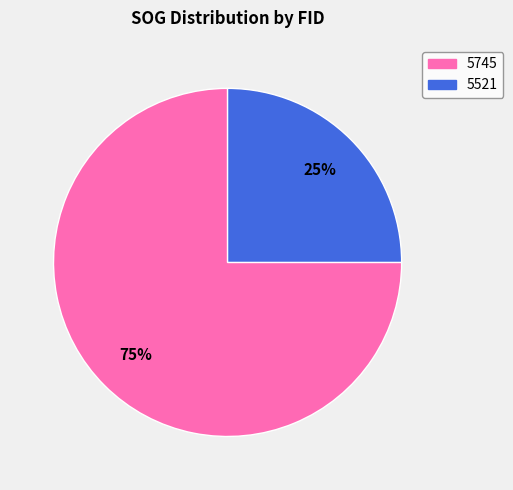

Between 5745 and 5521, which is larger?

5745